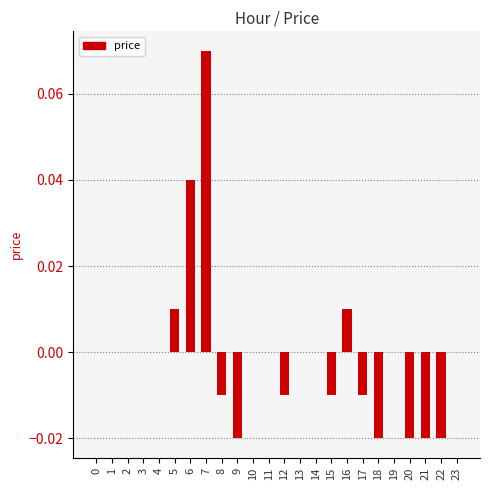

Between 5 and 1, which is larger?

5